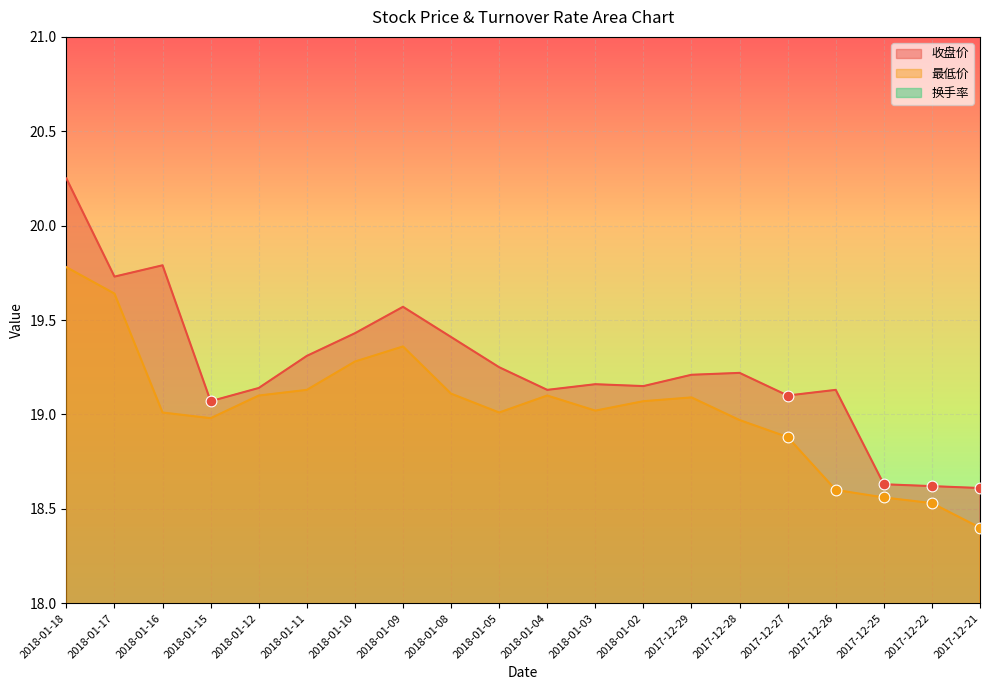

Which series contains the highest Y value?

收盘价